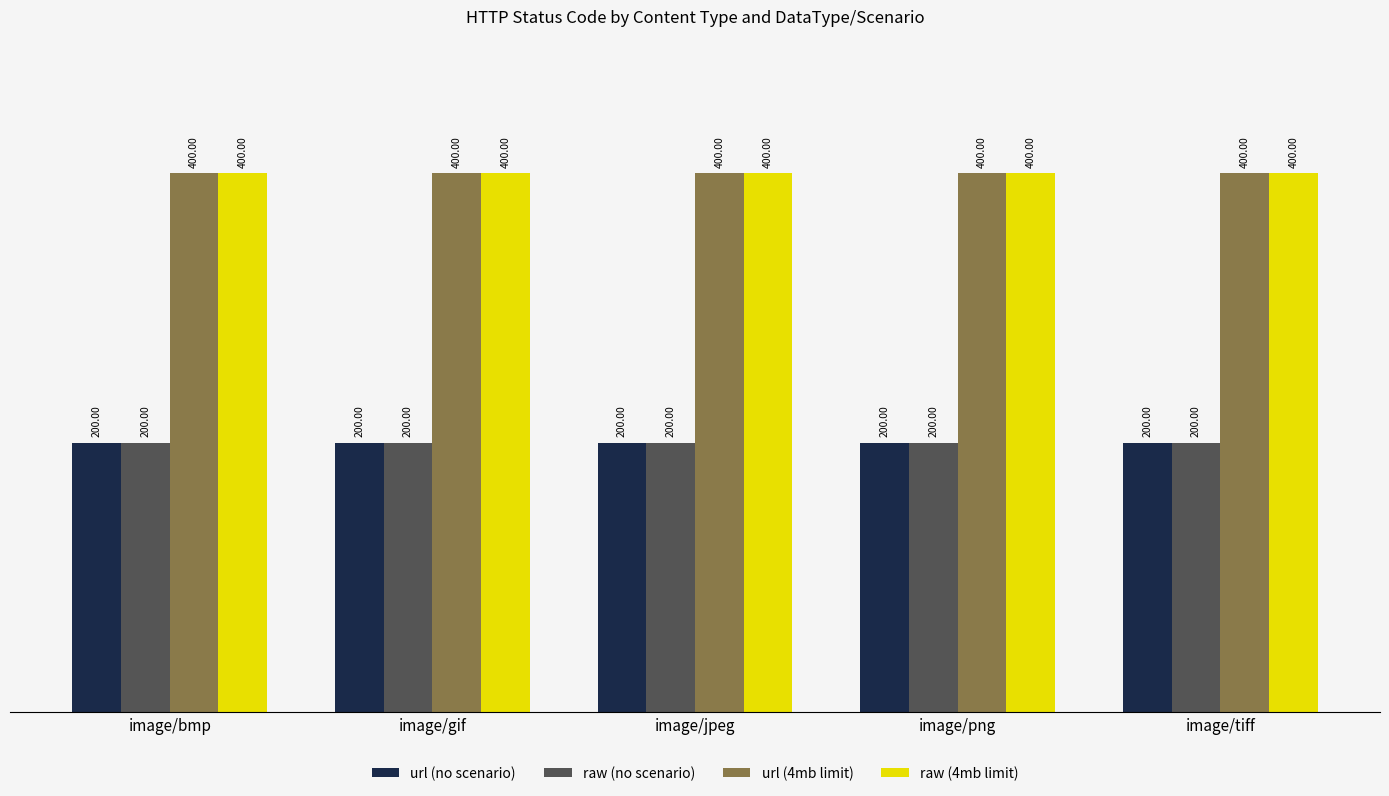

What is the spread (max minus min) of values at image/tiff?

200